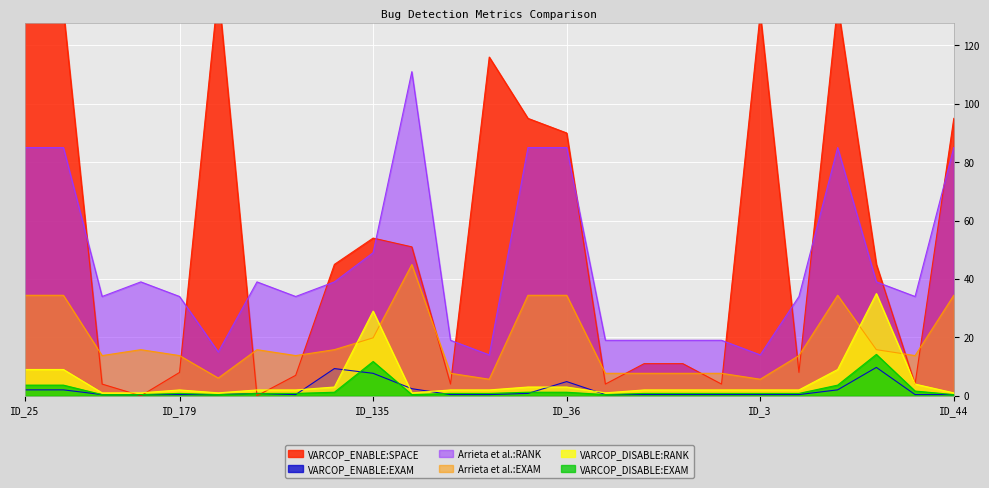

True or false: VARCOP_DISABLE:RANK has a value of 1.0 at ID_47.

True